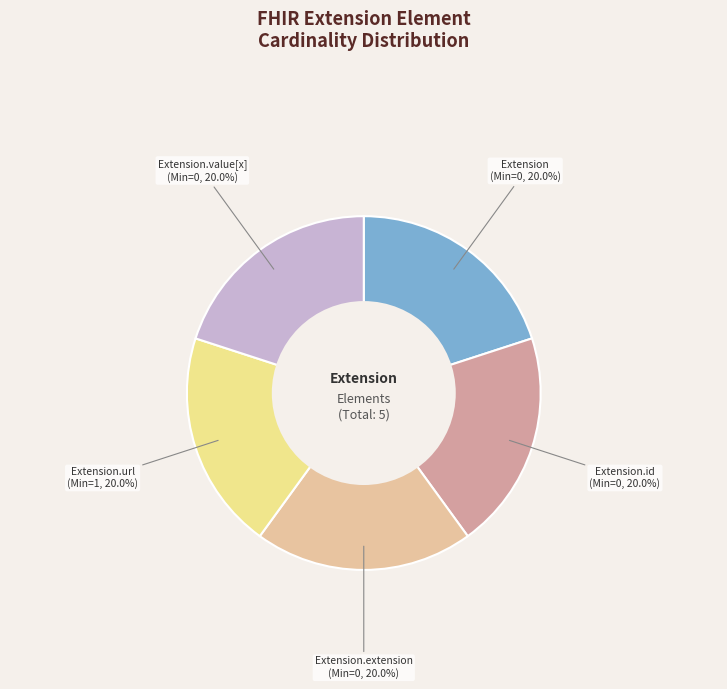

How many slices are in this pie chart?

5